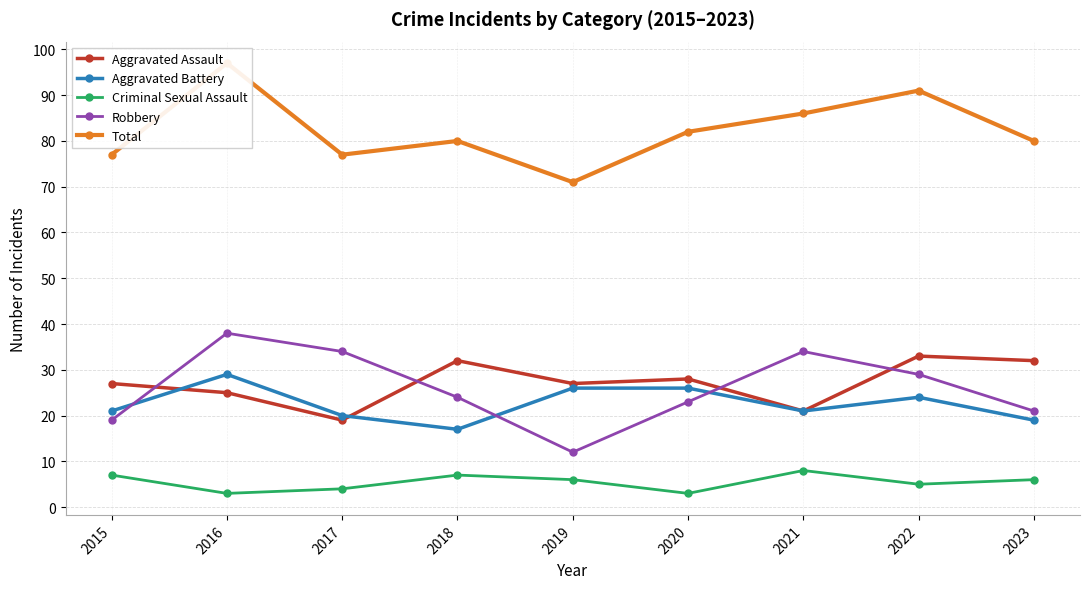

At 2020, list the series in order from smallest to largest.

Criminal Sexual Assault, Robbery, Aggravated Battery, Aggravated Assault, Total